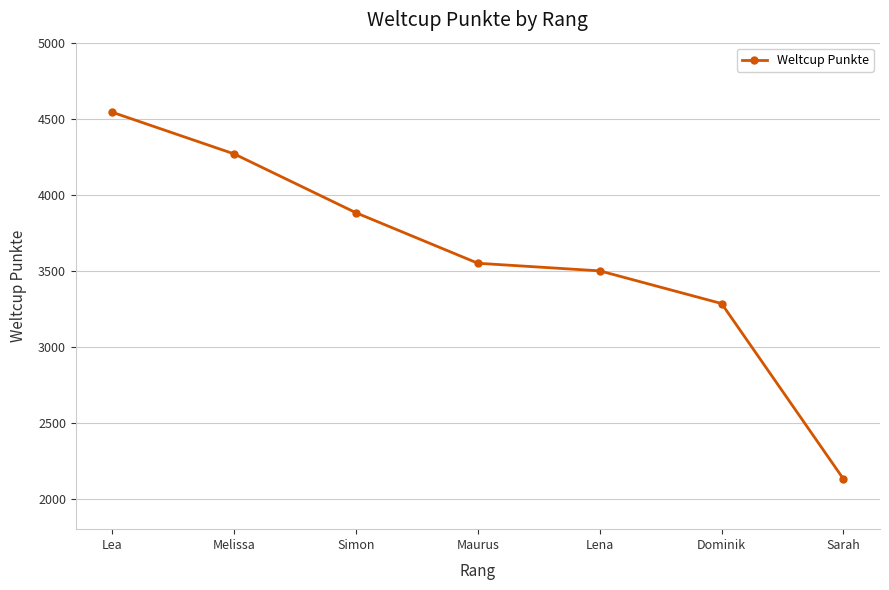

What is the label of the 3rd point from the right?

Lena